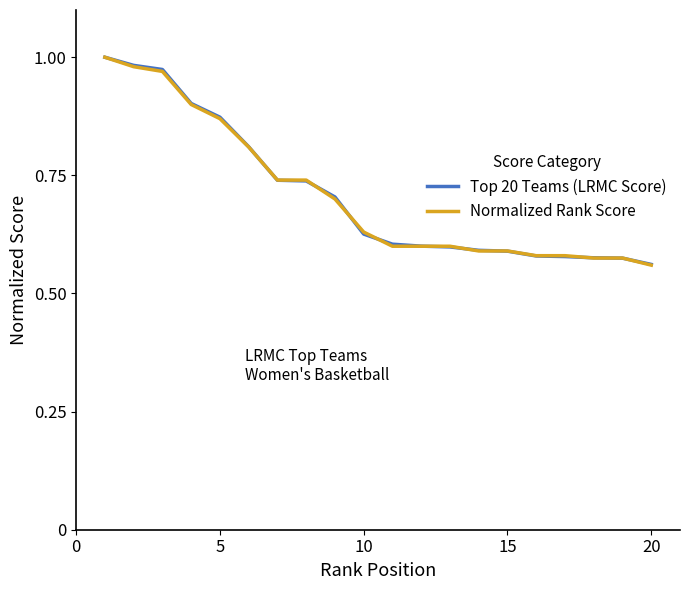

Rank the series by their average value, from highest to lowest.

Top 20 Teams (LRMC Score), Normalized Rank Score